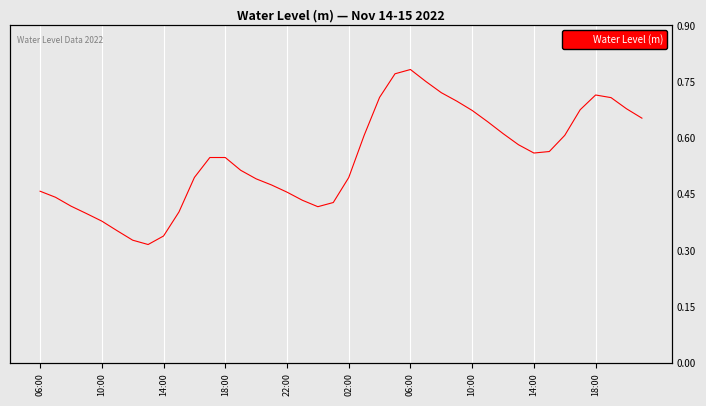

Where is the first local maximum?

18:00